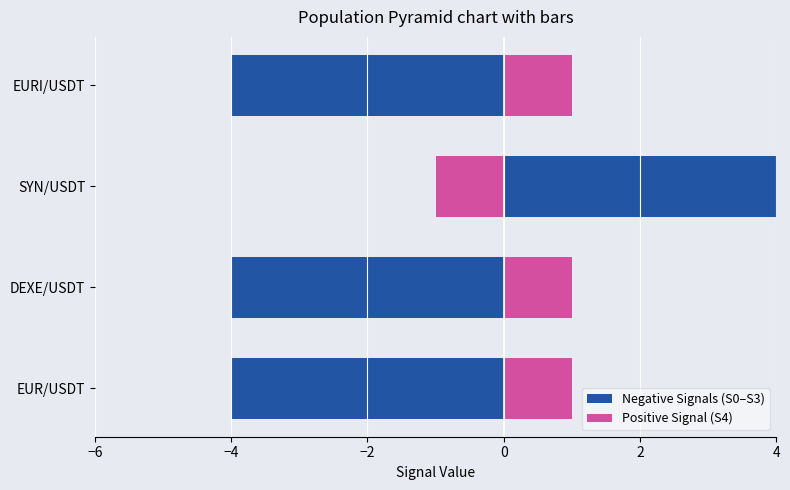

What is the minimum value shown in the chart?

-4